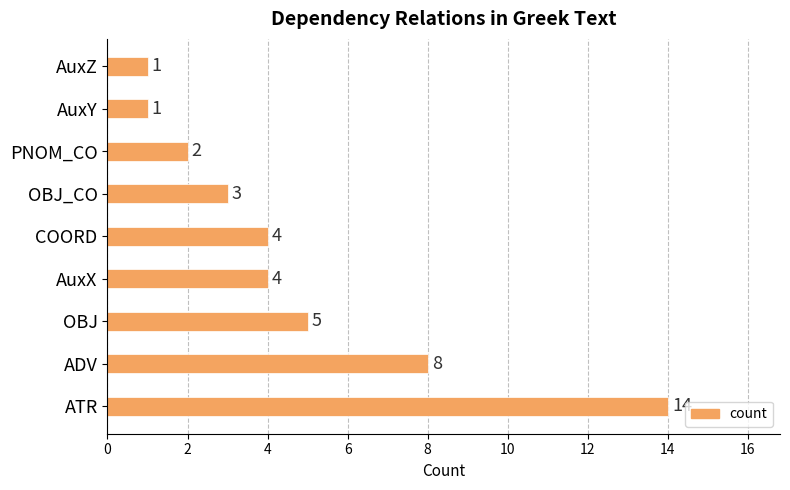

Where is the data nearest to the value 7?

ADV